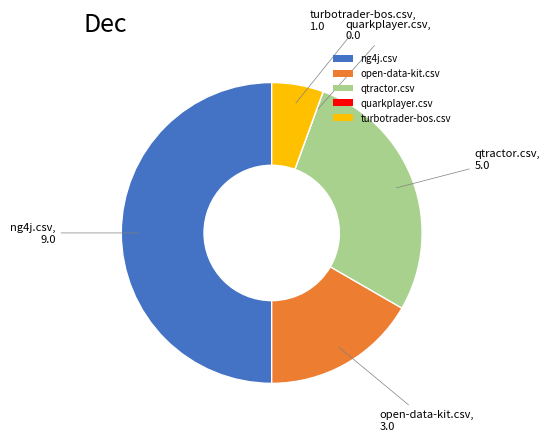

Does qtractor.csv represent more than half of the total?

No